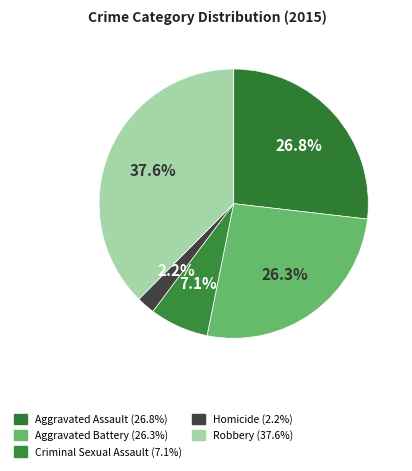

True or false: Robbery accounts for 38% of the total.

True